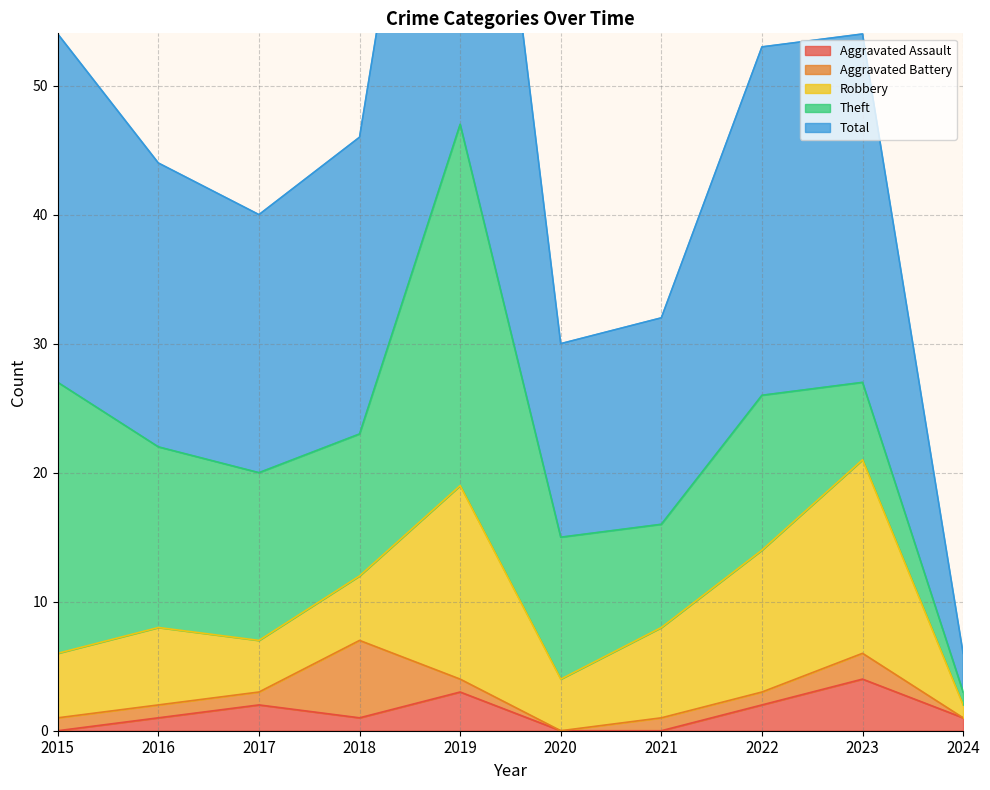

The value of Theft at 2018 is 15. True or false?

False